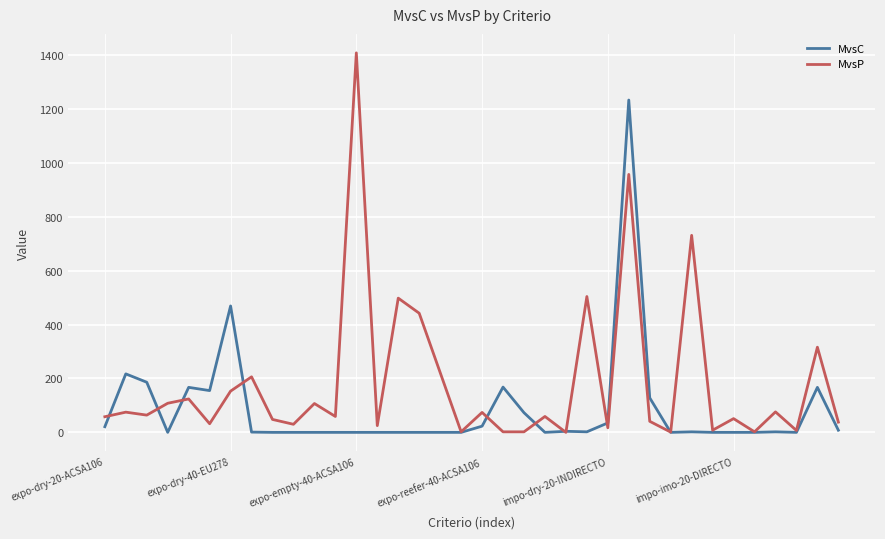

Rank the series by their maximum value, from highest to lowest.

MvsP, MvsC